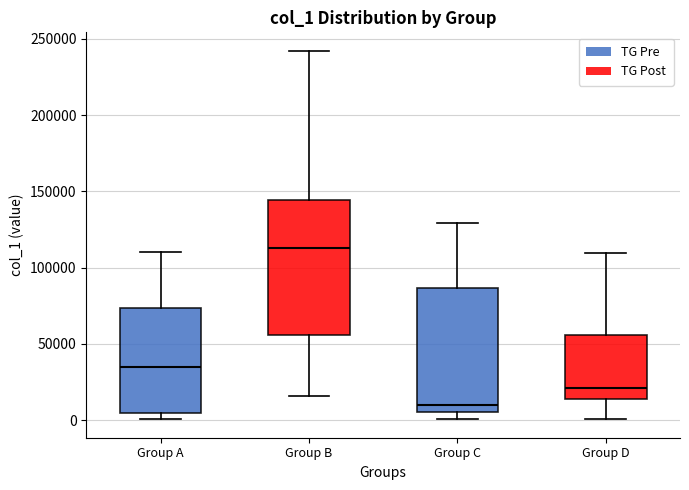

Reading left to right, transcribe this box plot: for each box, give where its median line is, the range the box spans, and where its two whiskers end, as read against the y-axis. The values are not printed on the chart, so give them approximately, as read against the axis.

Group A: median 35000, box 5000 to 75000, whiskers 0 to 110000
Group B: median 115000, box 55000 to 145000, whiskers 15000 to 240000
Group C: median 10000, box 5000 to 85000, whiskers 0 to 130000
Group D: median 20000, box 15000 to 55000, whiskers 0 to 110000